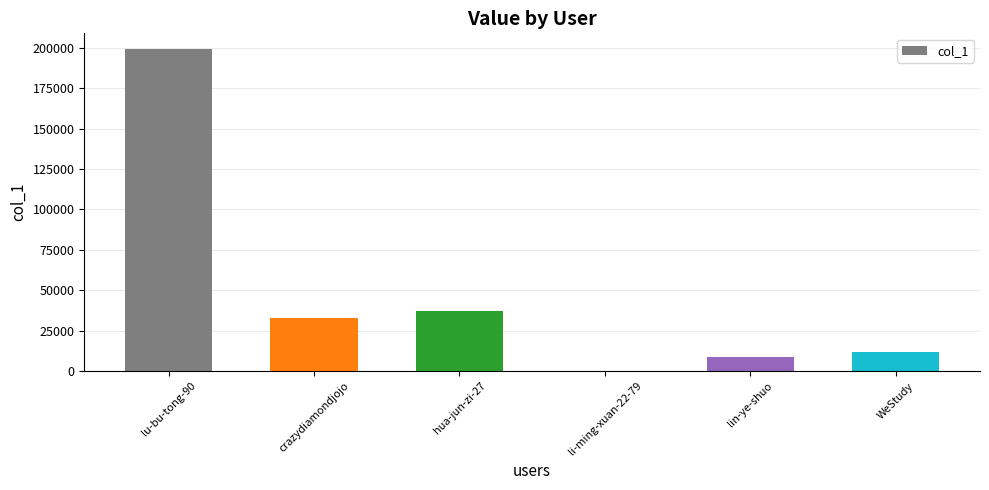

Where is the data nearest to the value 99497?

hua-jun-zi-27